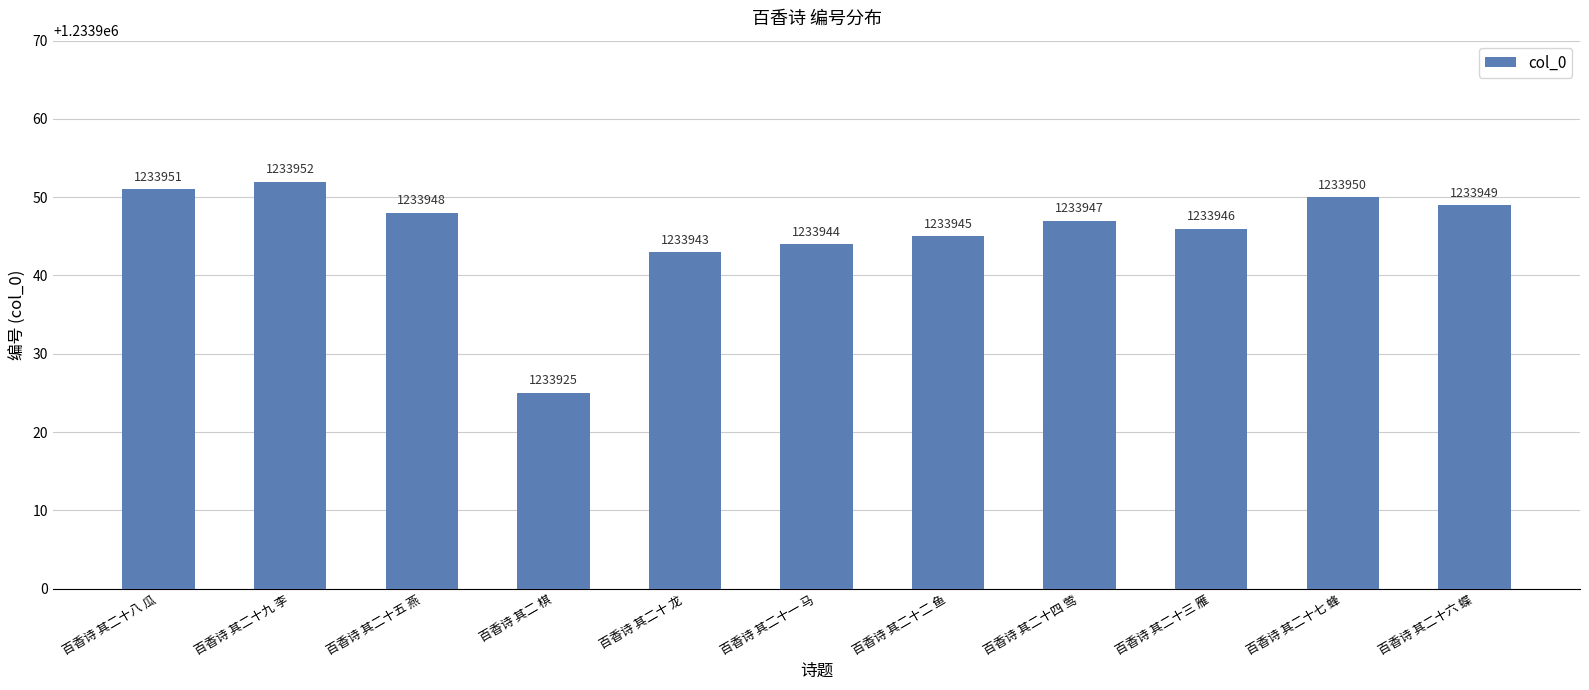

True or false: the data shows 1703862 at 百香诗 其二十九 李.

False